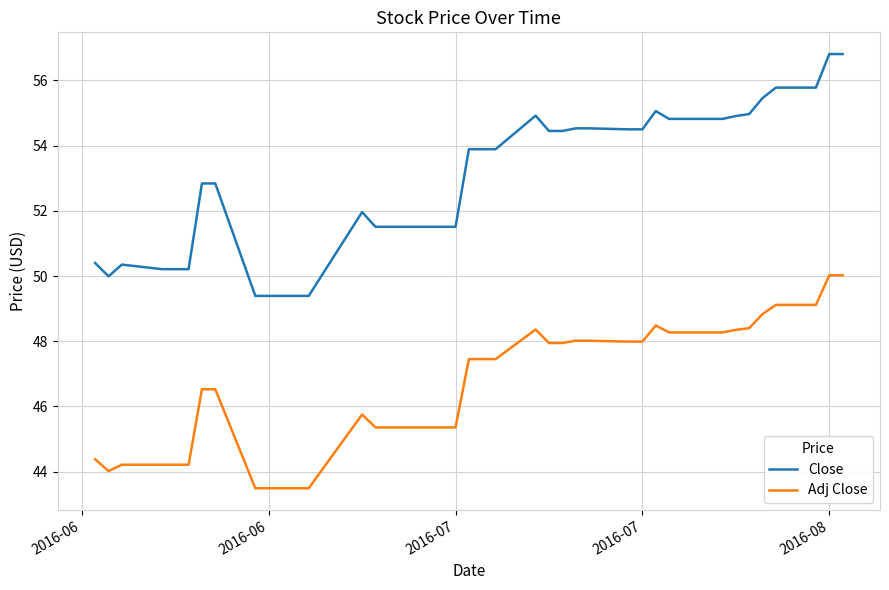

Which series has the largest total across all categories?

Close